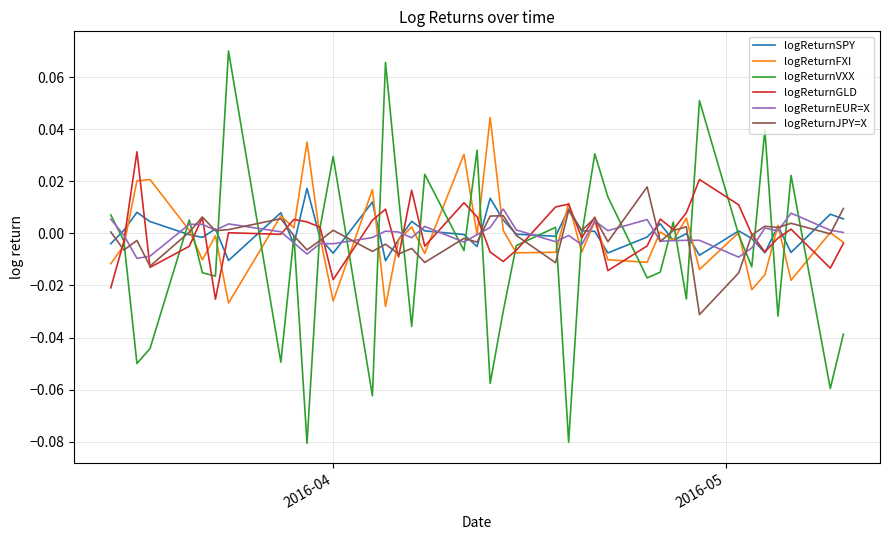

Which series has the largest range (max minus min)?

logReturnVXX